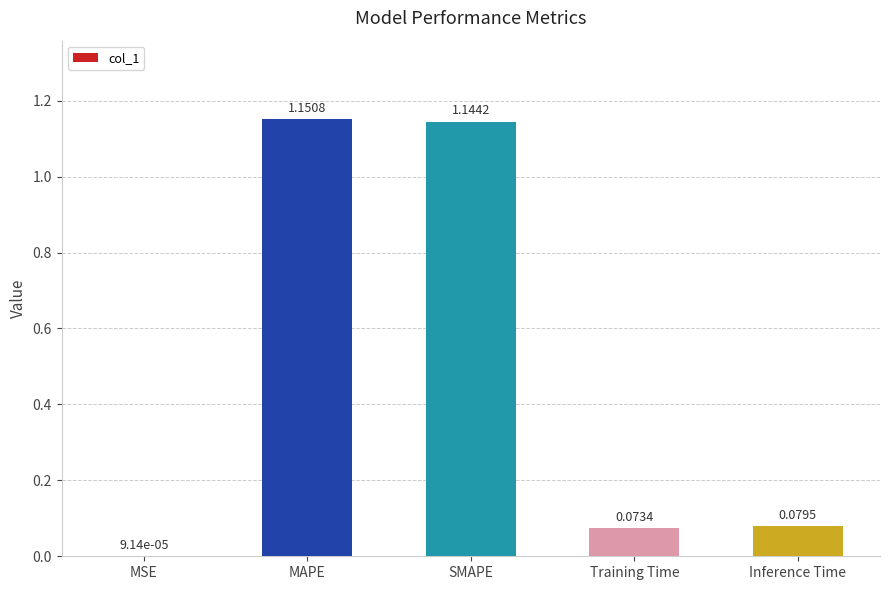

What is the change in value from SMAPE to Inference Time?

-1.1